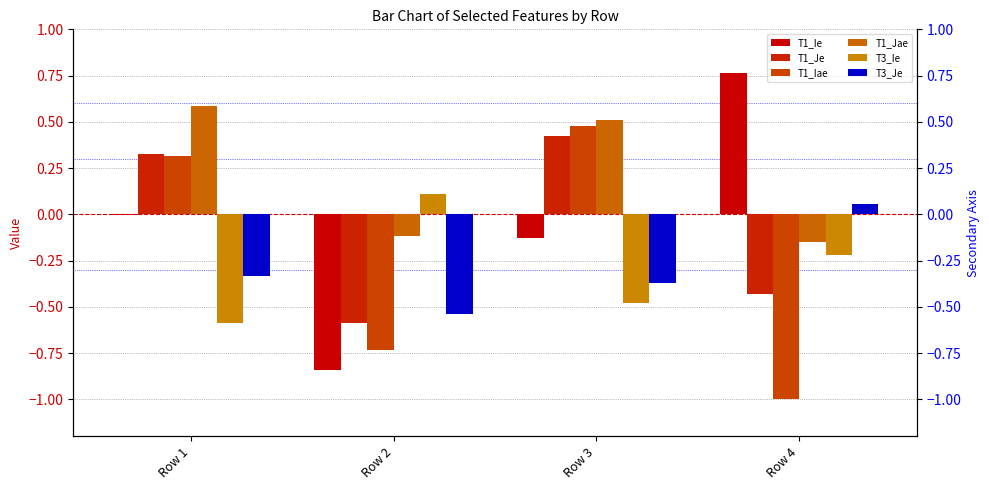

At which label does T3_Ie first exceed 0?

Row 2